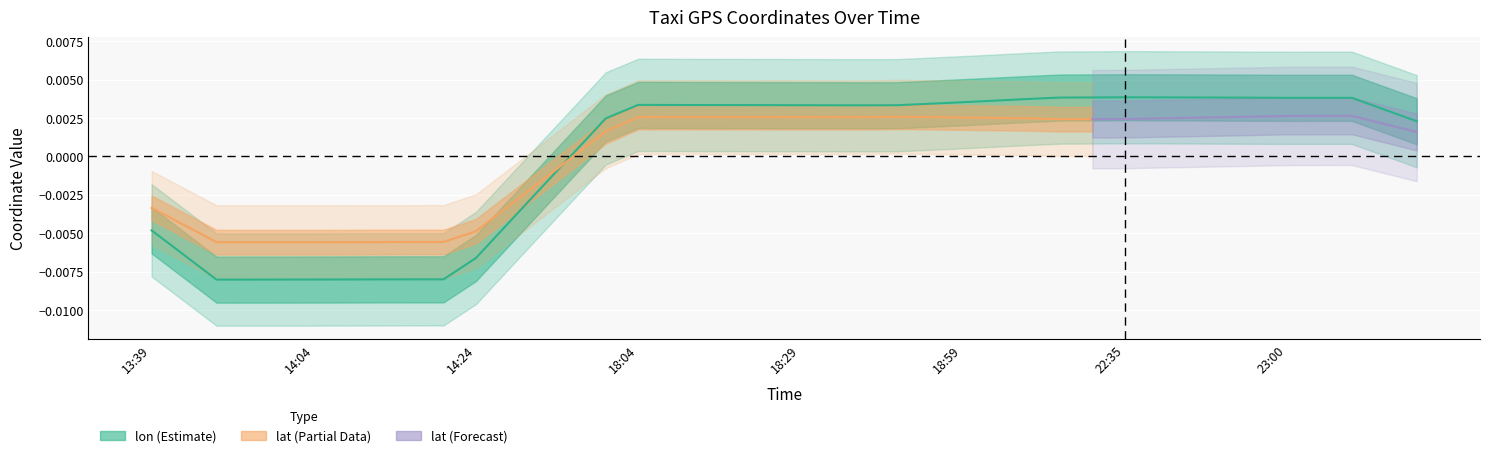

Count the number of values greater than 0.

27